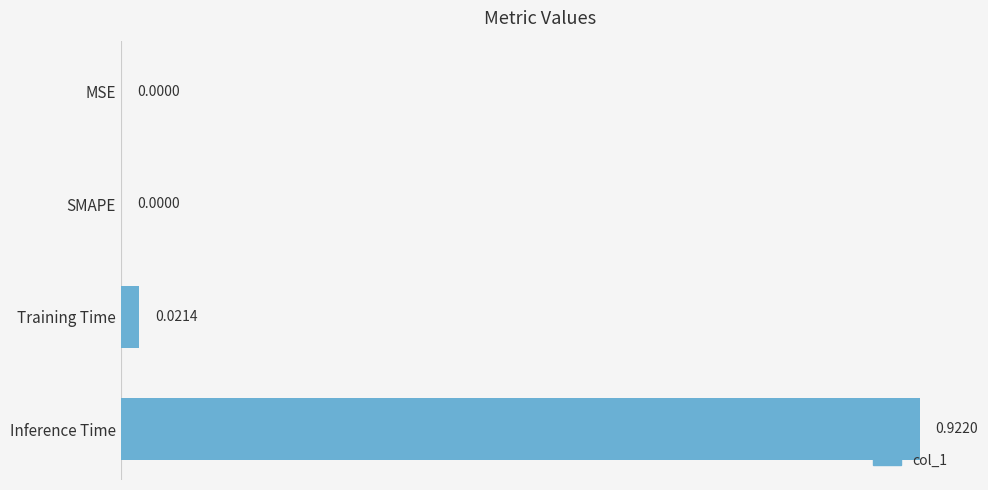

Between Inference Time and Training Time, which is larger?

Inference Time